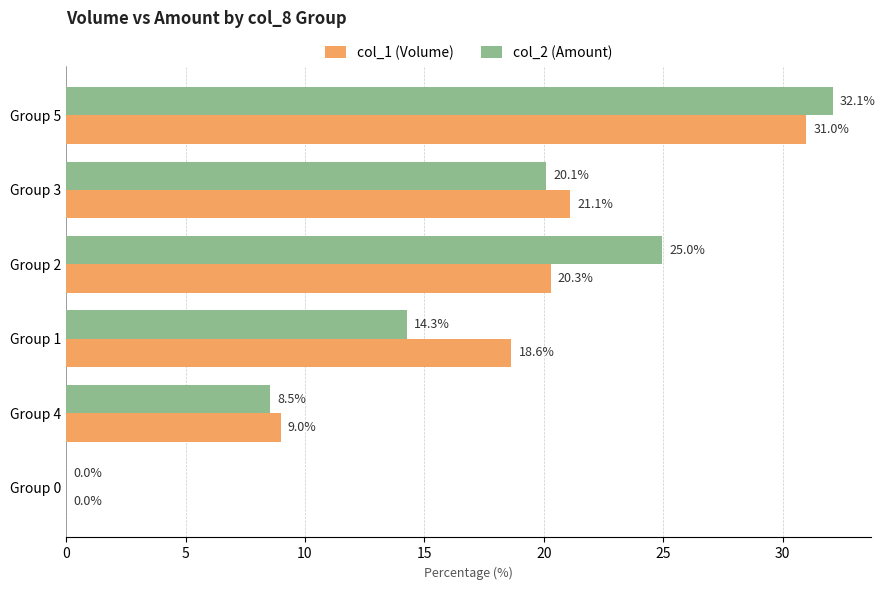

How many values in col_2 (Amount) are above zero?

5